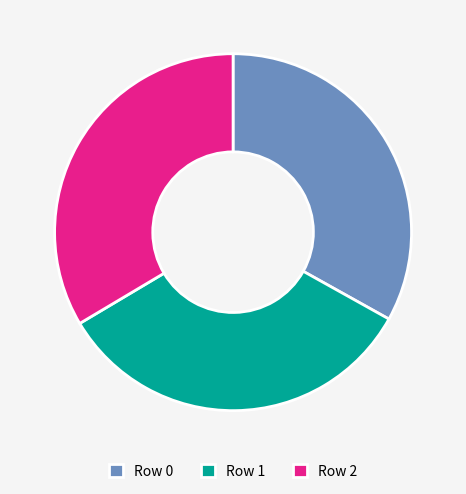

How many segments does this pie chart have?

3